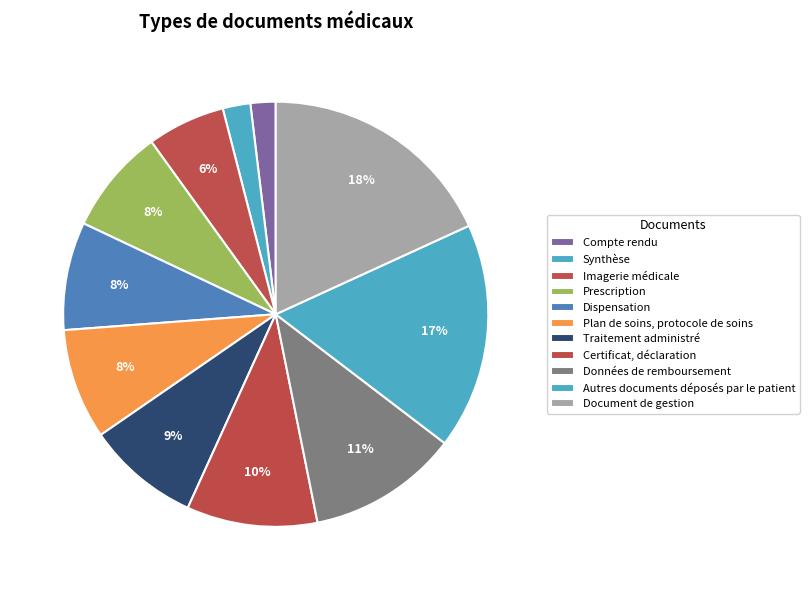

What is the change in value from Compte rendu to Synthèse?

+1